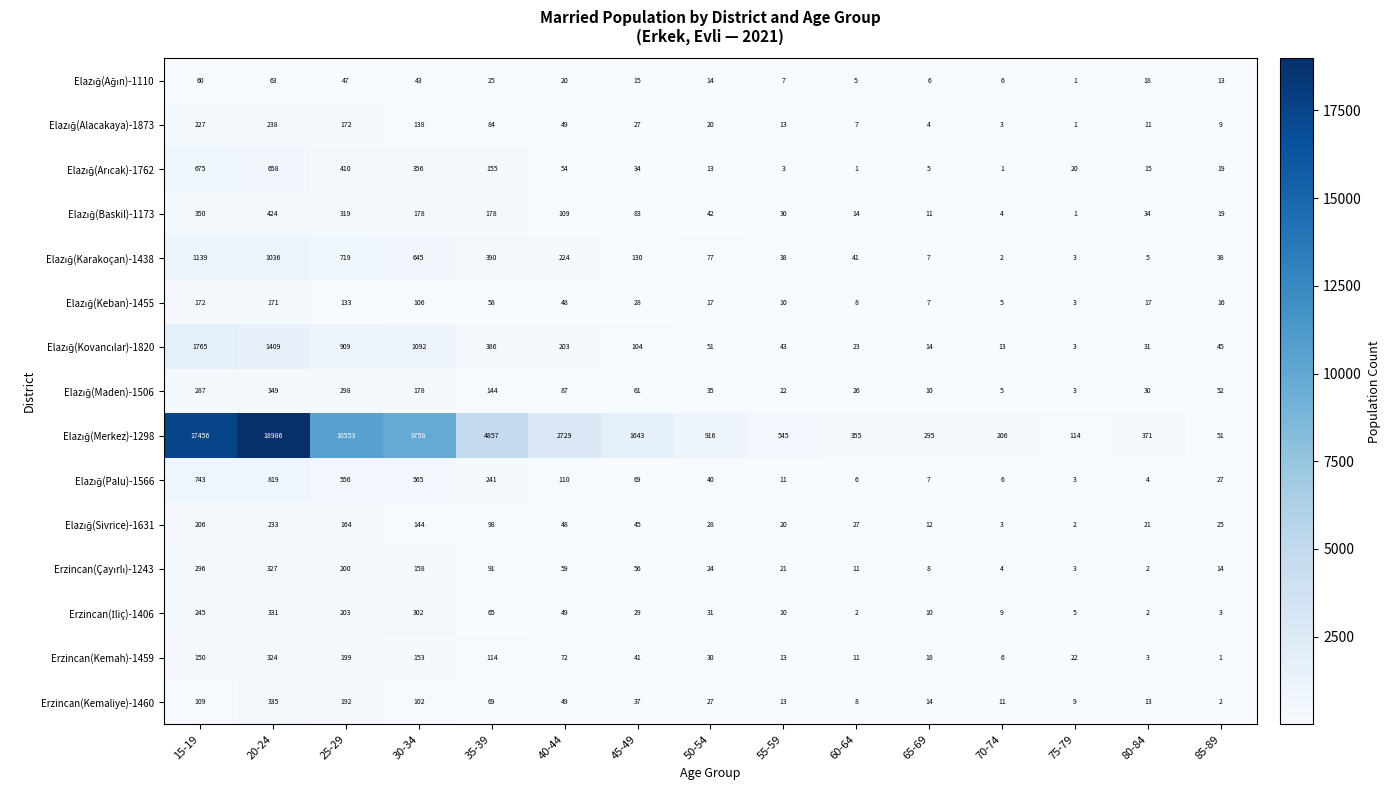

What is the spread (max minus min) of values at 75-79?

113